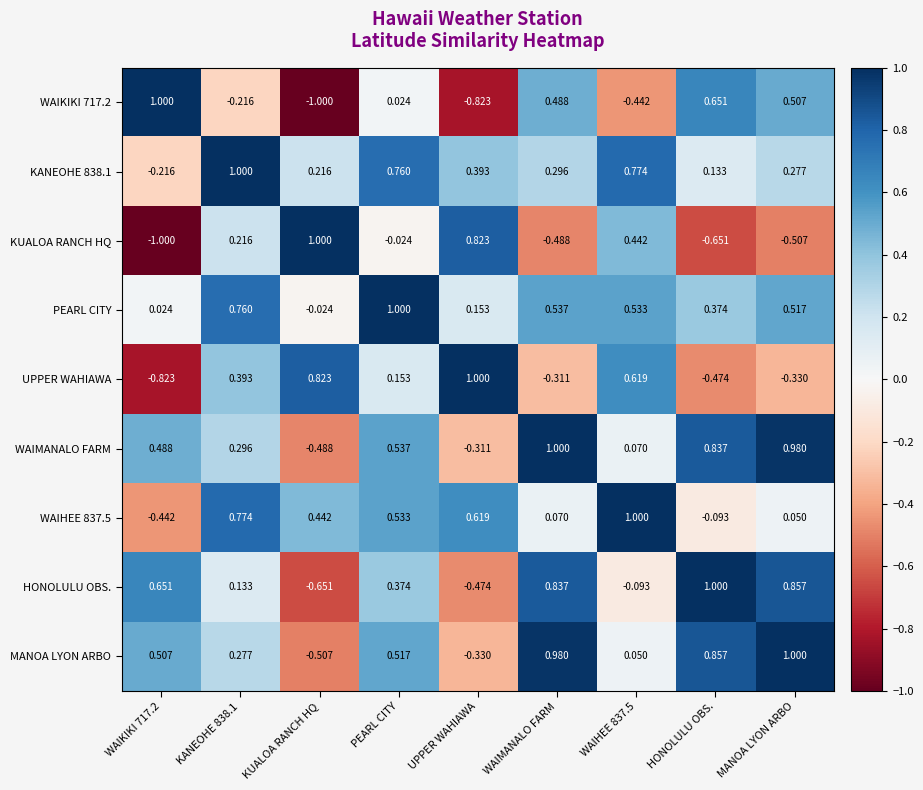

At which category is the sum across all series the highest?

PEARL CITY